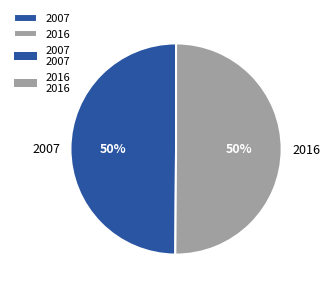

Do 2007 and 2016 together represent more than half of the pie?

Yes